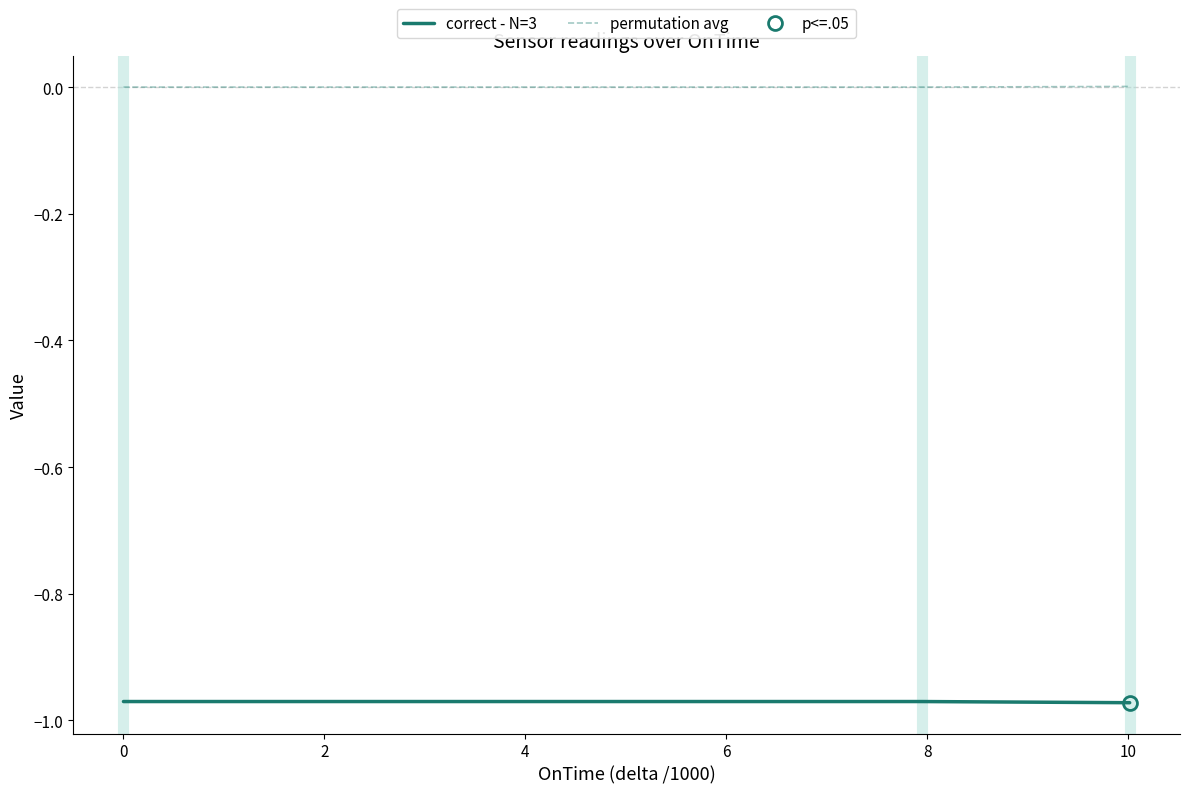

How many data points does each series have?

3